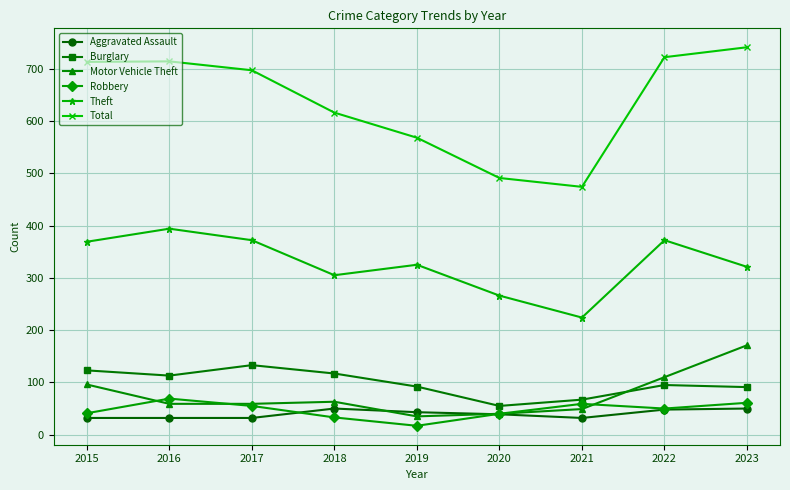

True or false: Total and Motor Vehicle Theft intersect in this chart.

False